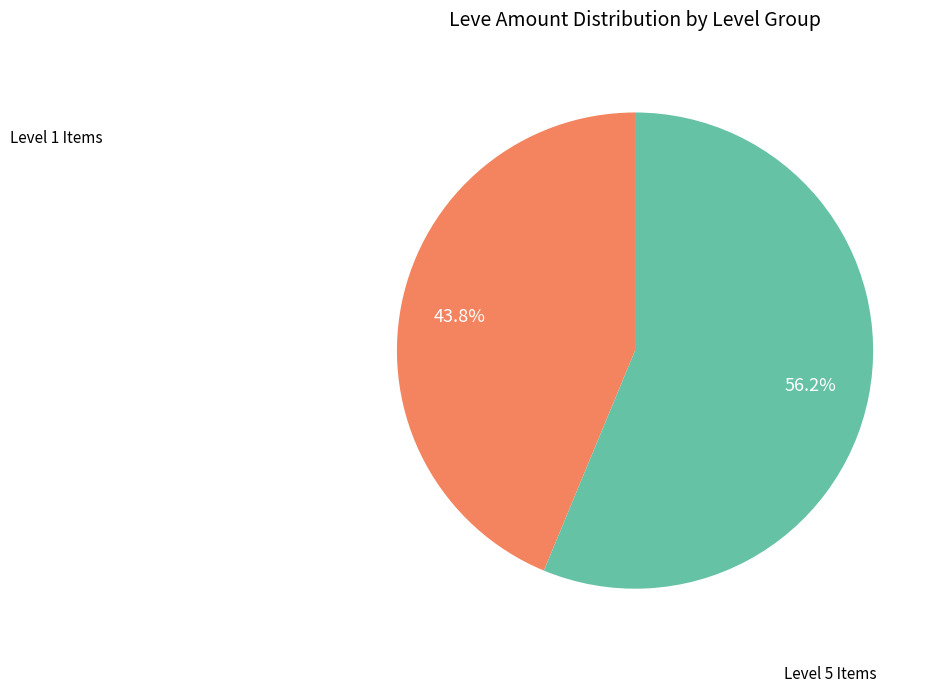

Does any single category account for the majority?

Yes